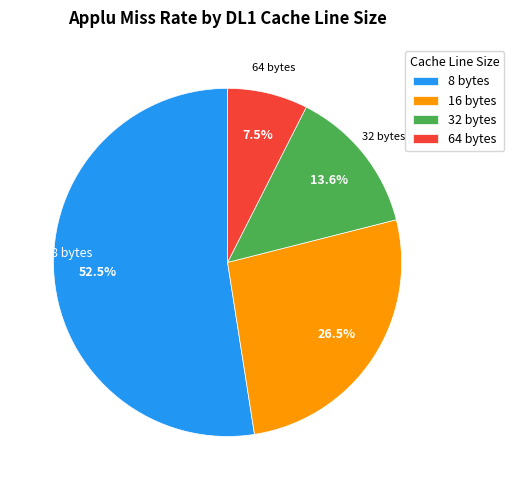

Rank the categories by value from lowest to highest.

64 bytes, 32 bytes, 16 bytes, 8 bytes